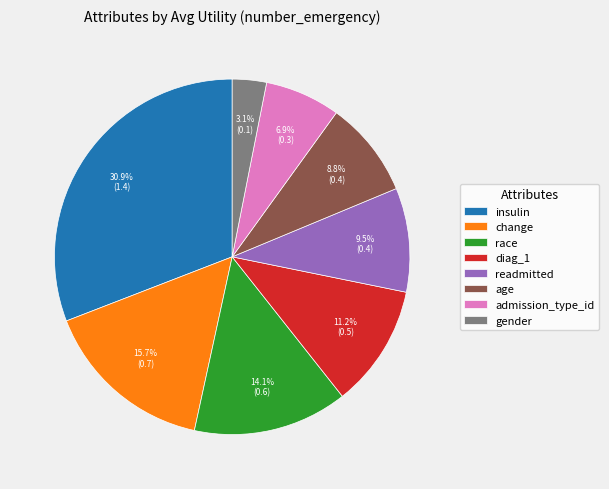

Rank the categories by value from lowest to highest.

gender, admission_type_id, age, readmitted, diag_1, race, change, insulin